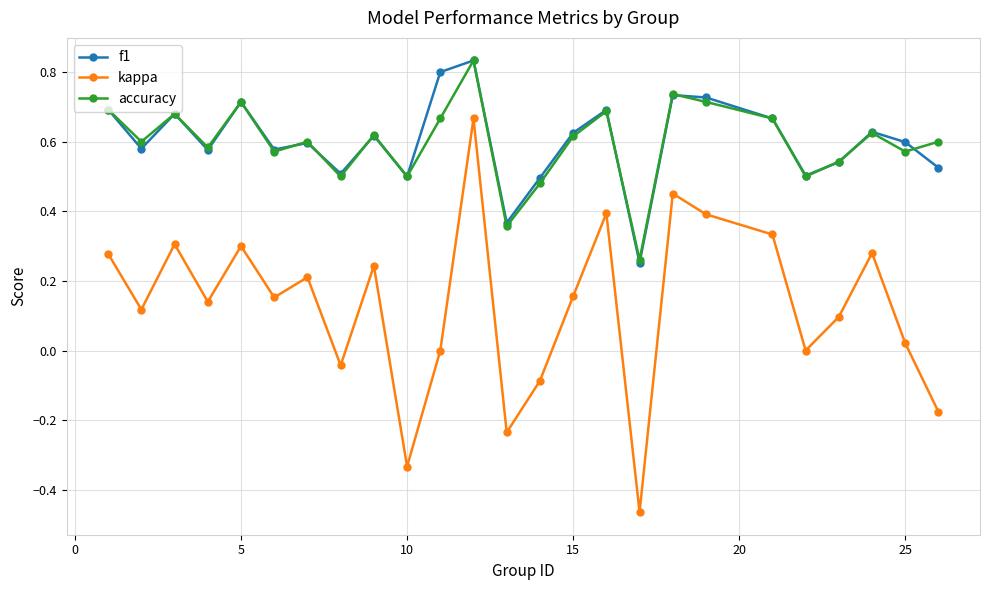

In kappa, how many points are lower than both neighbors (excluding endpoints)?

8